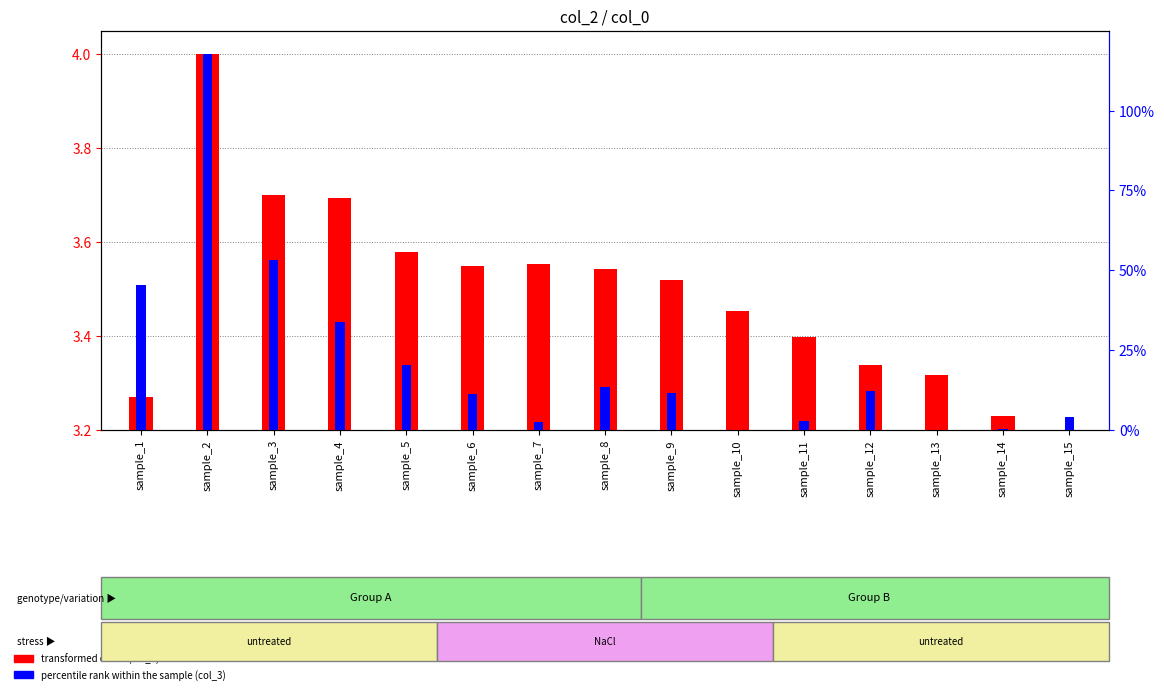

At which category is the sum across all series the highest?

sample_2